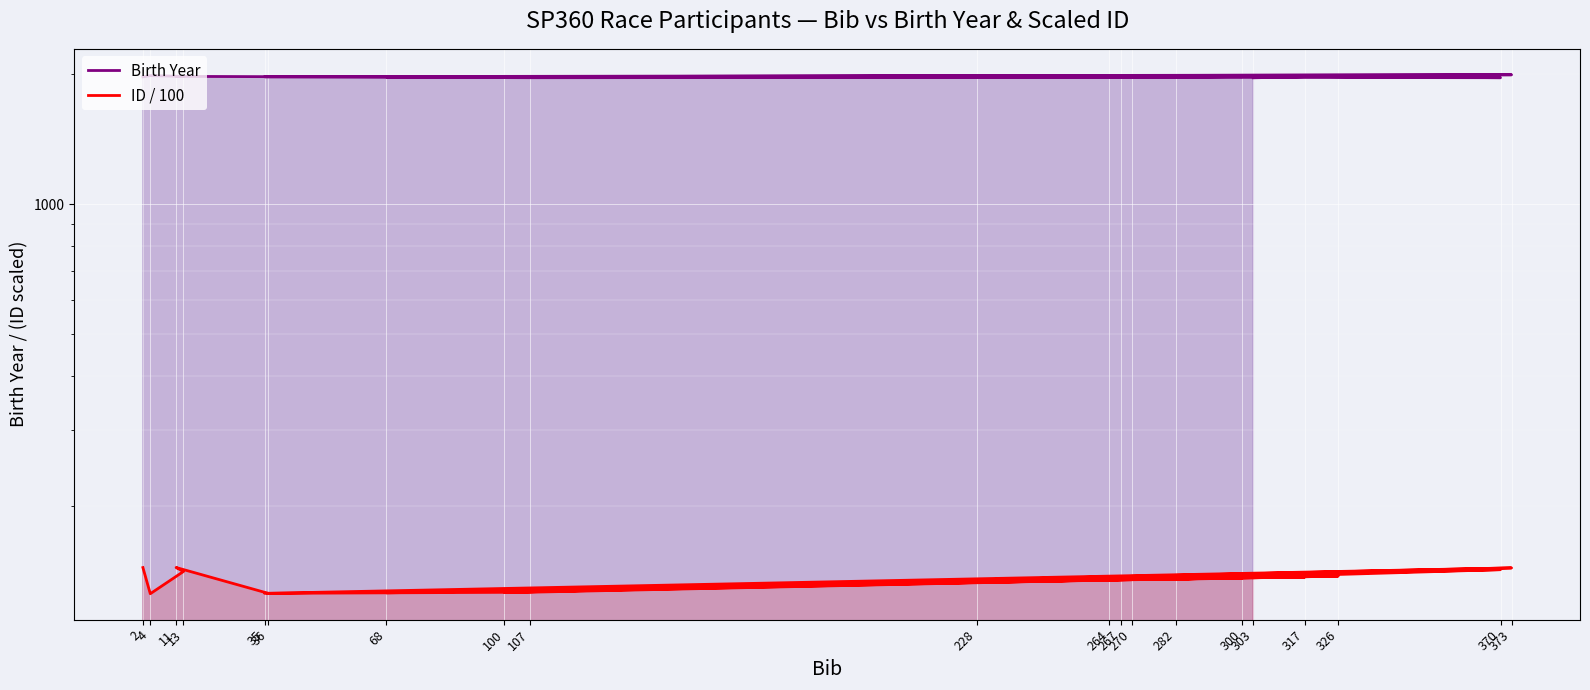

The value of Birth Year at 267 is 1971.0. True or false?

True